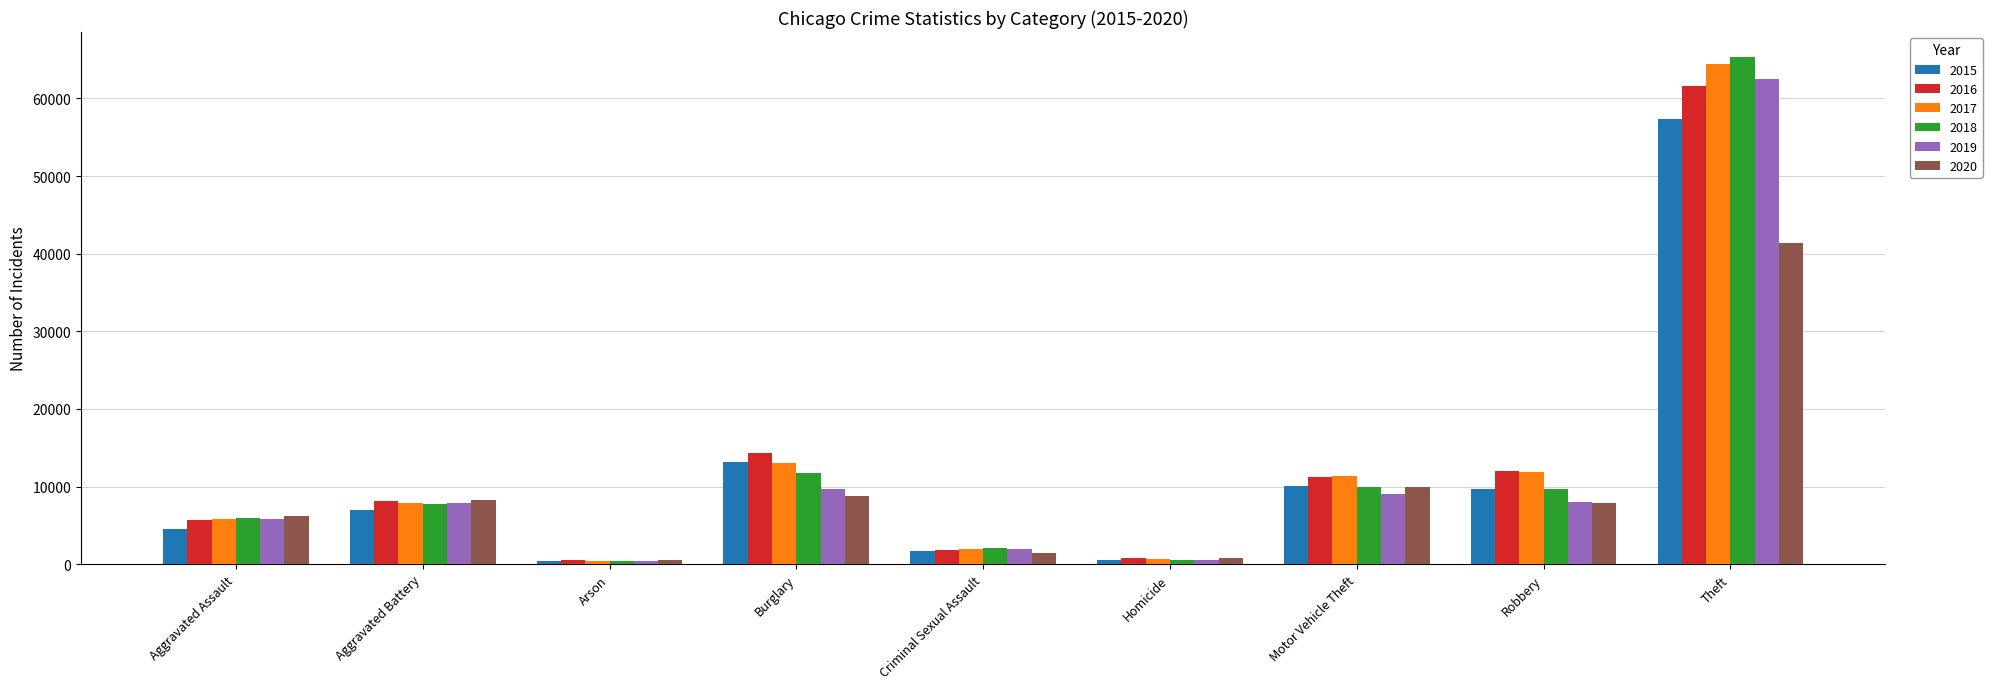

How many values in the 2020 series are below 7855?

4